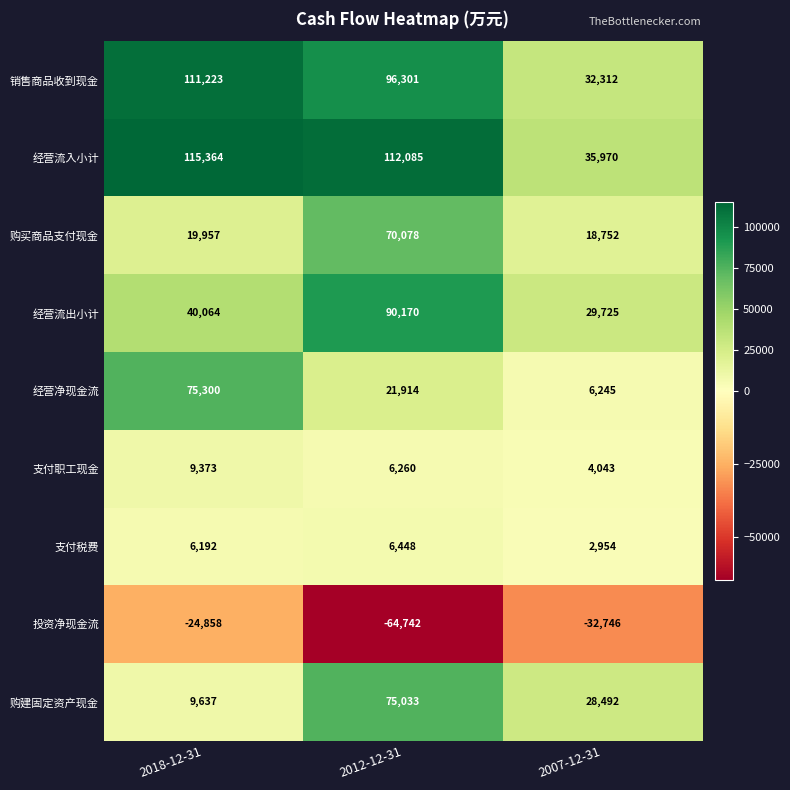

What is the total value across all series at 2018-12-31?

362252